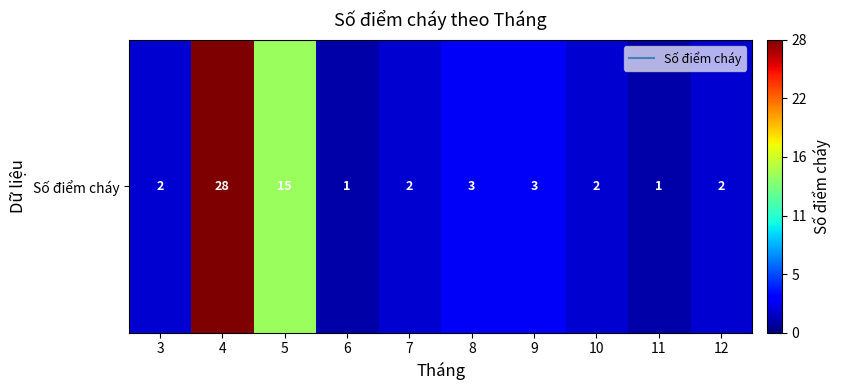

Rank the categories by value from highest to lowest.

4, 5, 8, 9, 3, 7, 10, 12, 6, 11